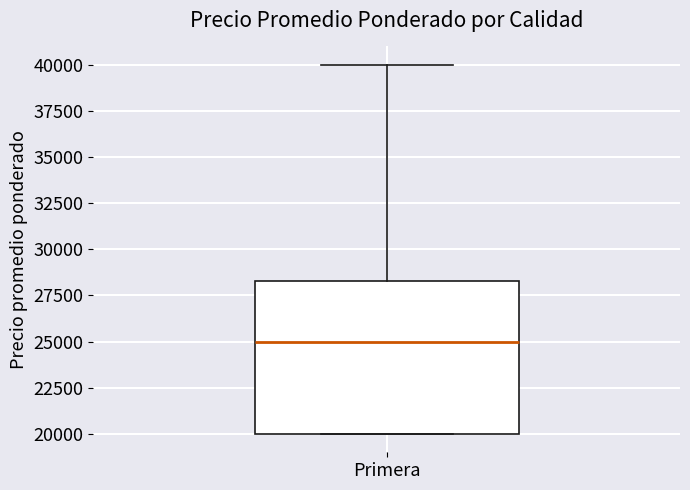

Read this box plot against the y-axis: the position of the median line, the range covered by the box, and the ends of both whiskers. The values are not printed on the chart, so give them approximately, as read against the axis.

median 25000, box 20000 to 28500, whiskers 20000 to 40000